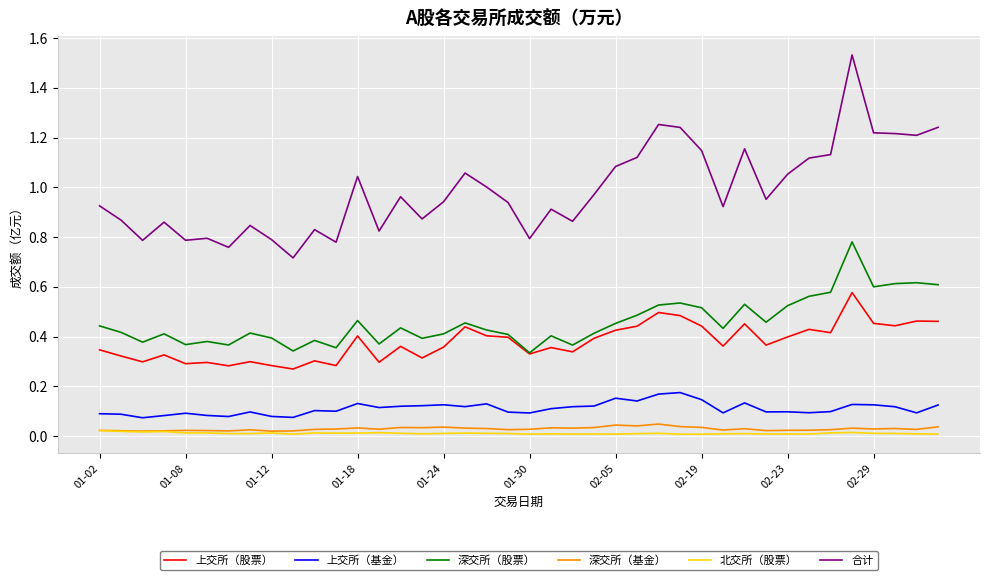

Which series has the largest range (max minus min)?

合计